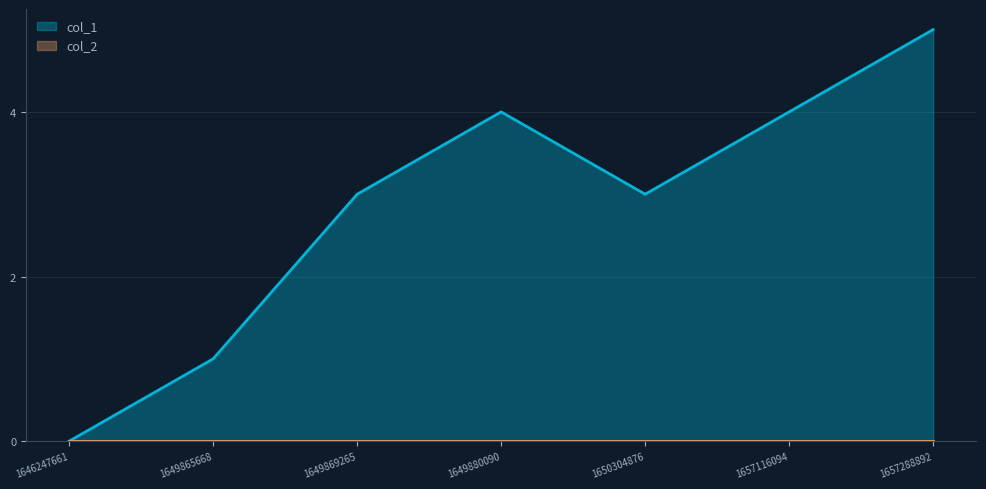

True or false: the data shows 4 at 1649880090.

True